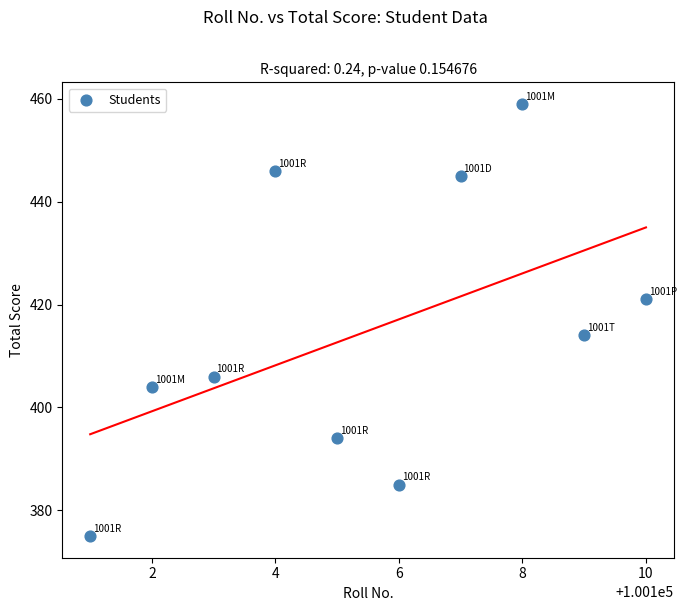

What Y value in the scatter plot is closest to 417?

414